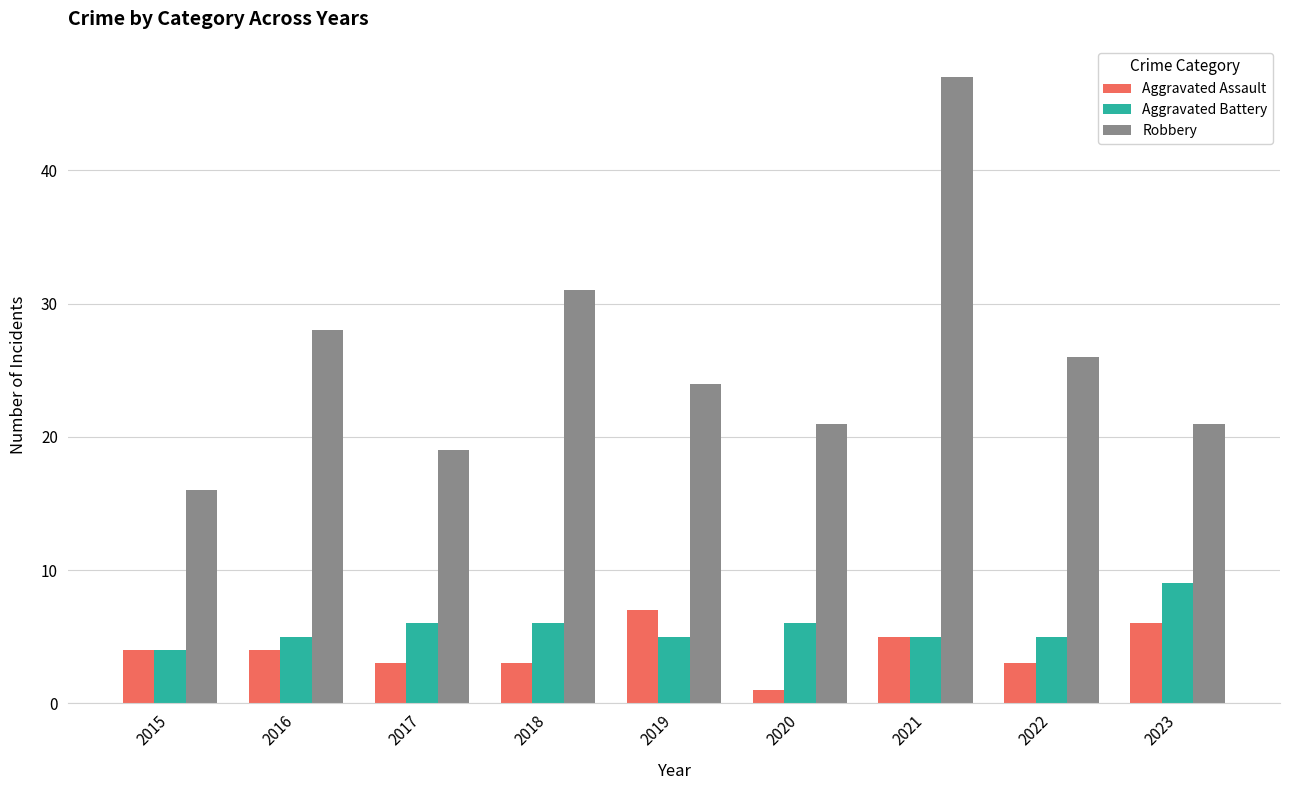

Are the bars grouped side by side (vs. stacked)?

Yes